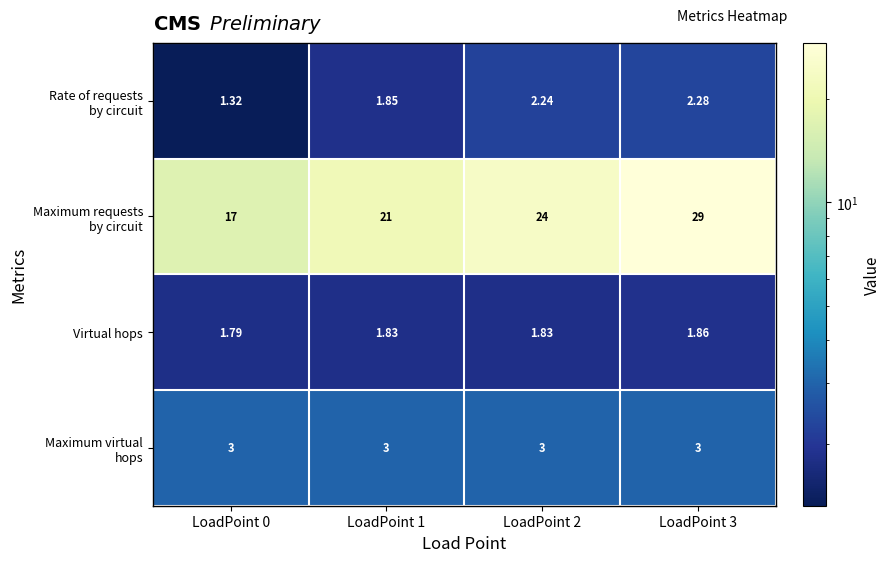

Count the number of data series in this chart.

4